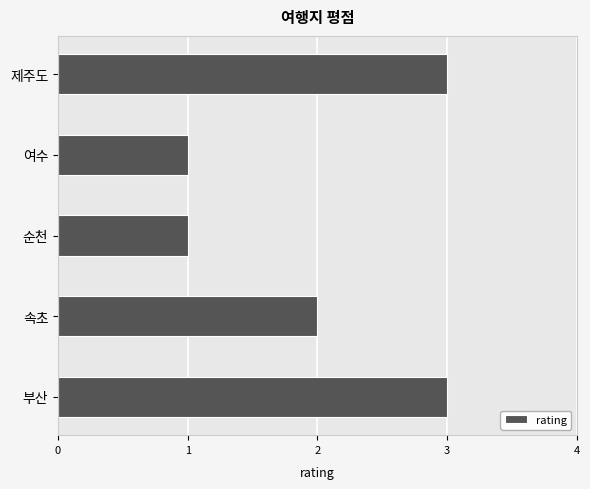

The value at 여수 is 0. True or false?

False